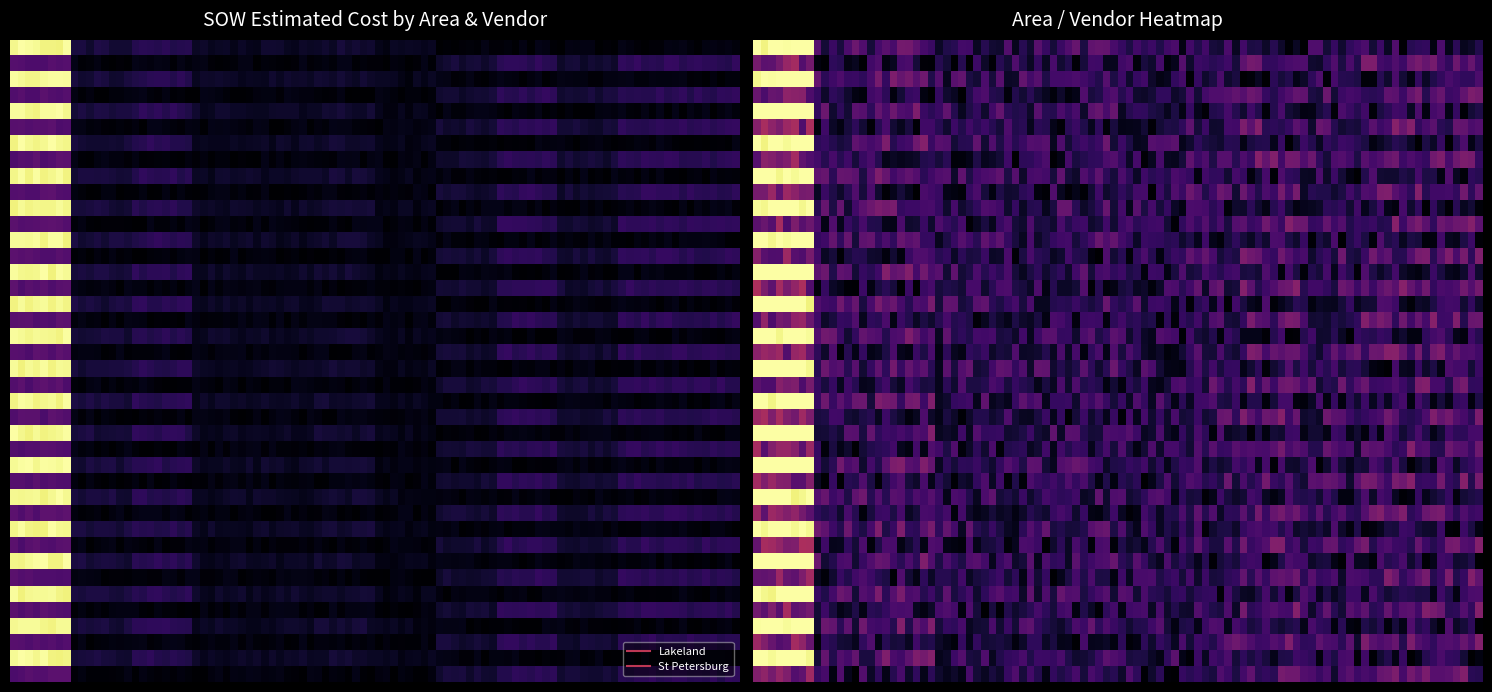

What is the total value across all series at HH/LS?

69555.0